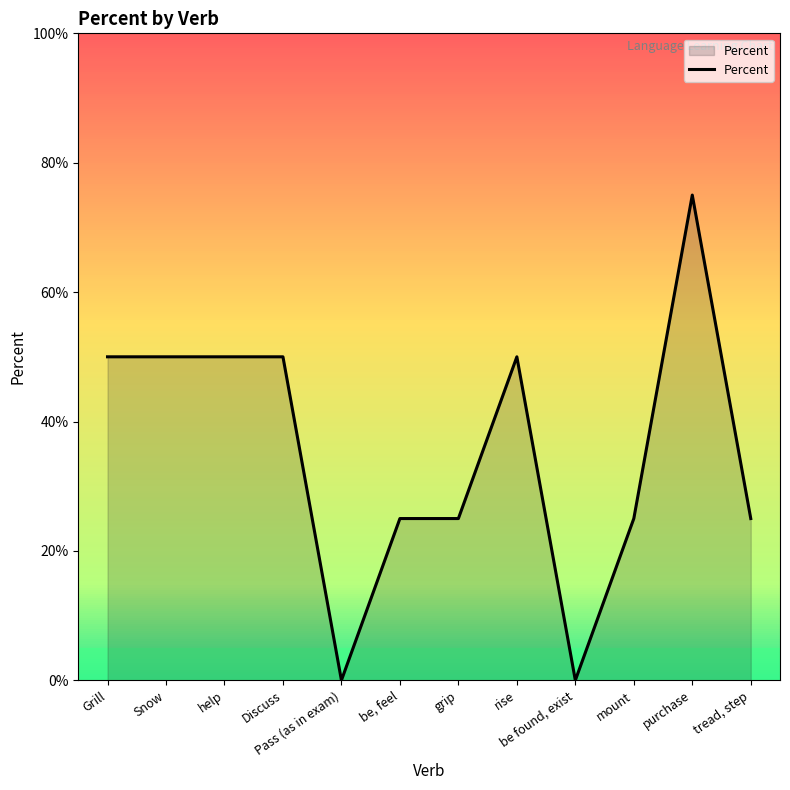

What position from the right is Grill?

12